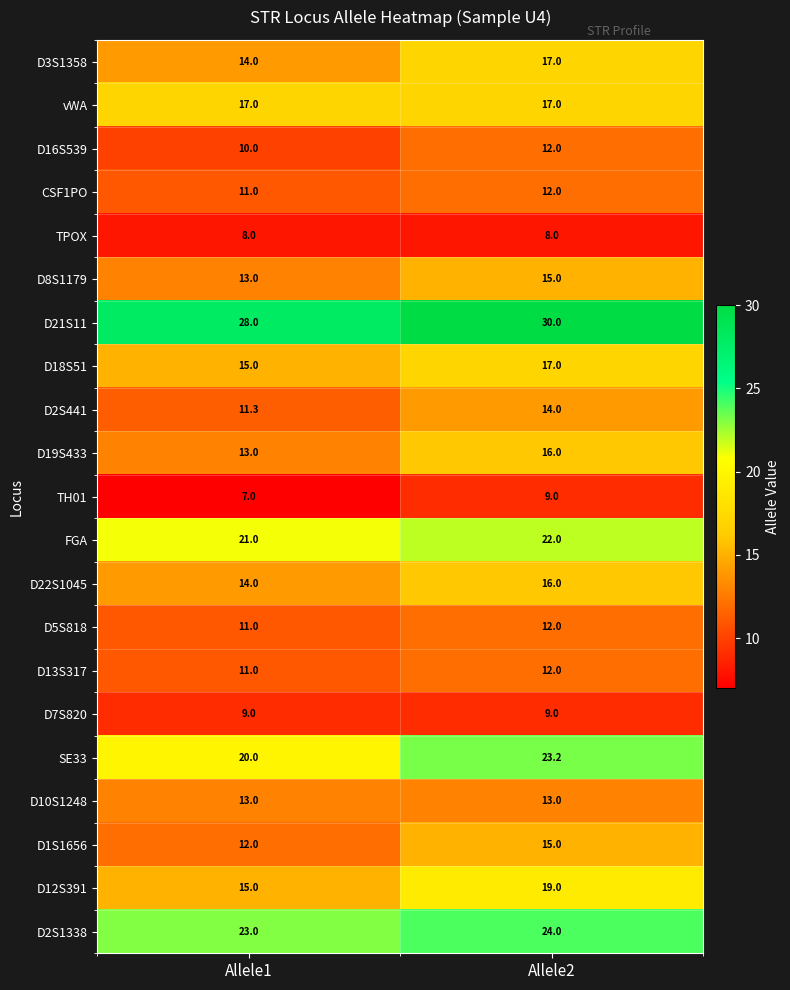

What is the maximum value for SE33?

23.2